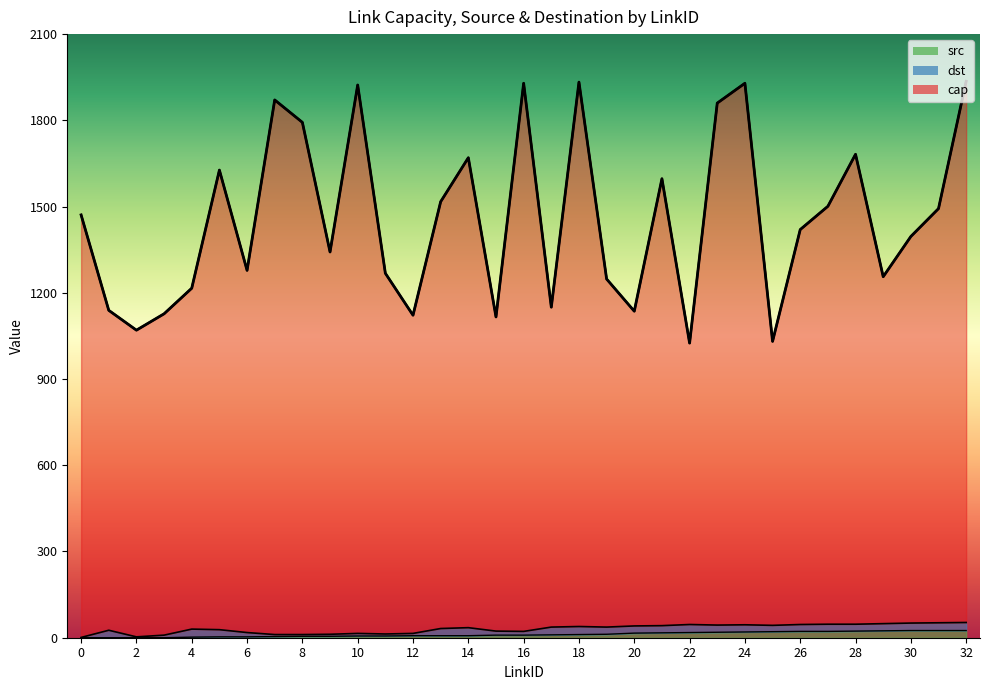

What is the difference between the highest and lowest values at 22?

1007